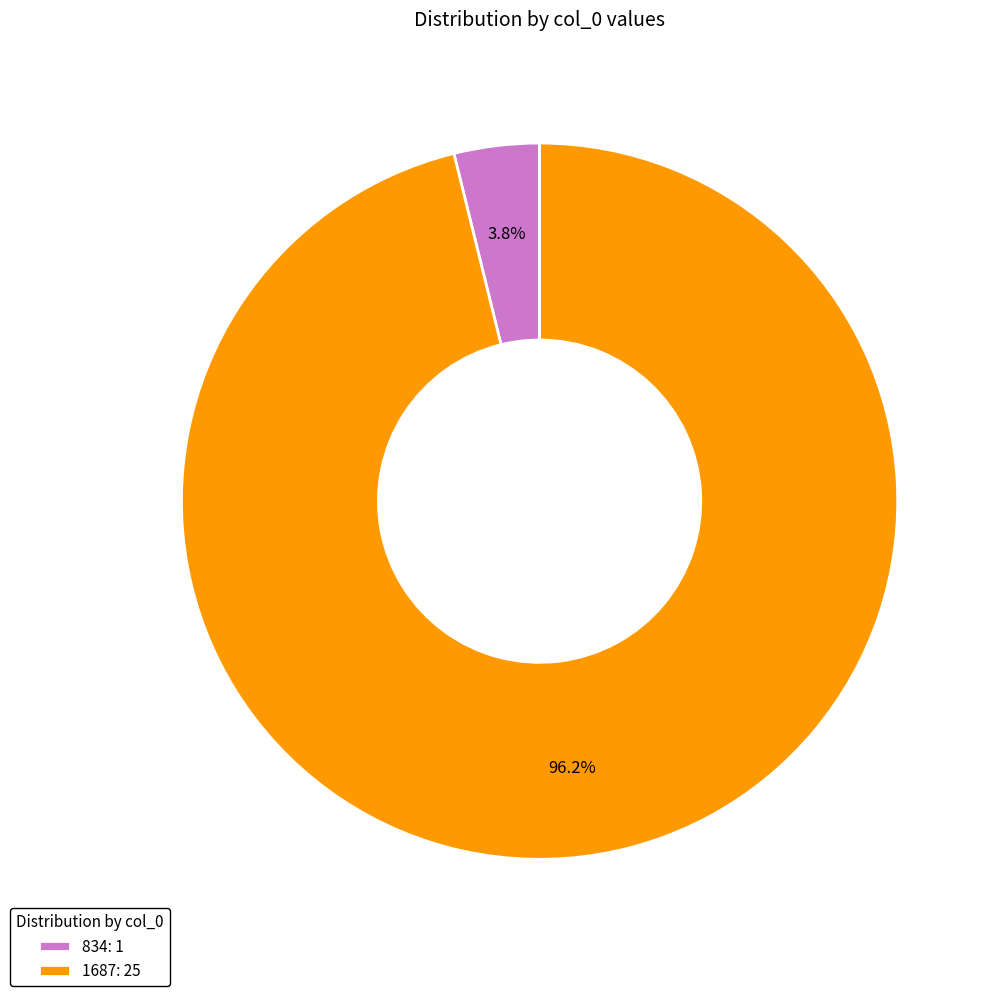

What is the total percentage of 834: 1 and 1687: 25?

100.0%